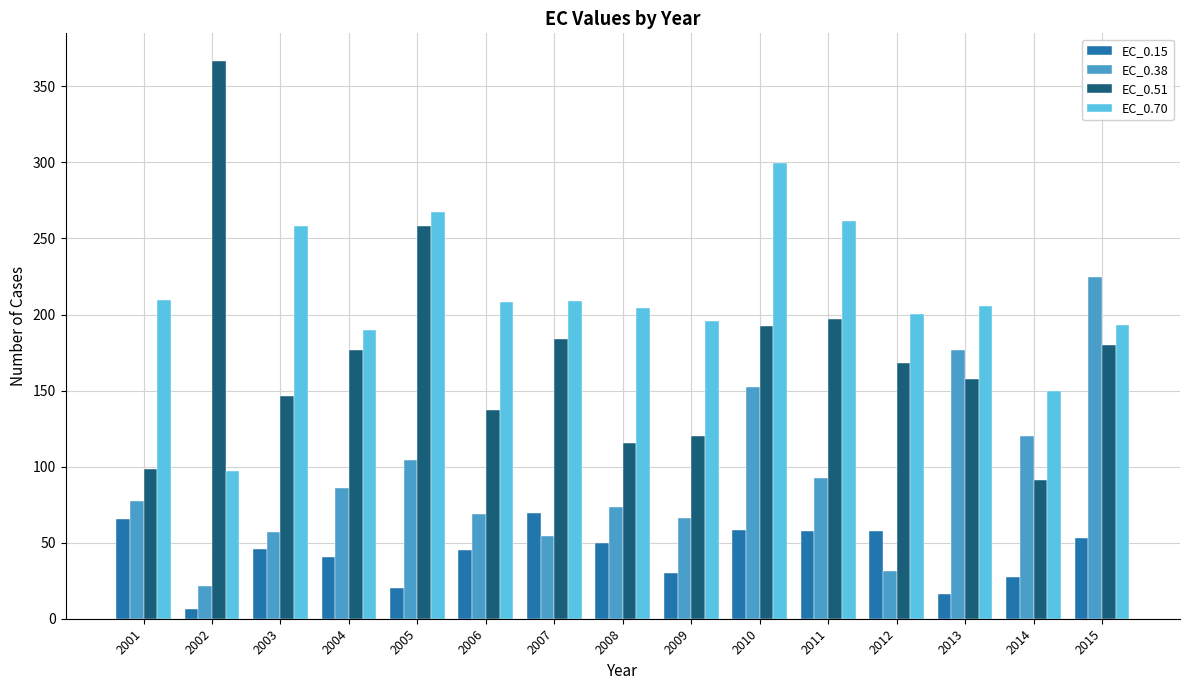

Which category has the highest value in the EC_0.15 series?

2007